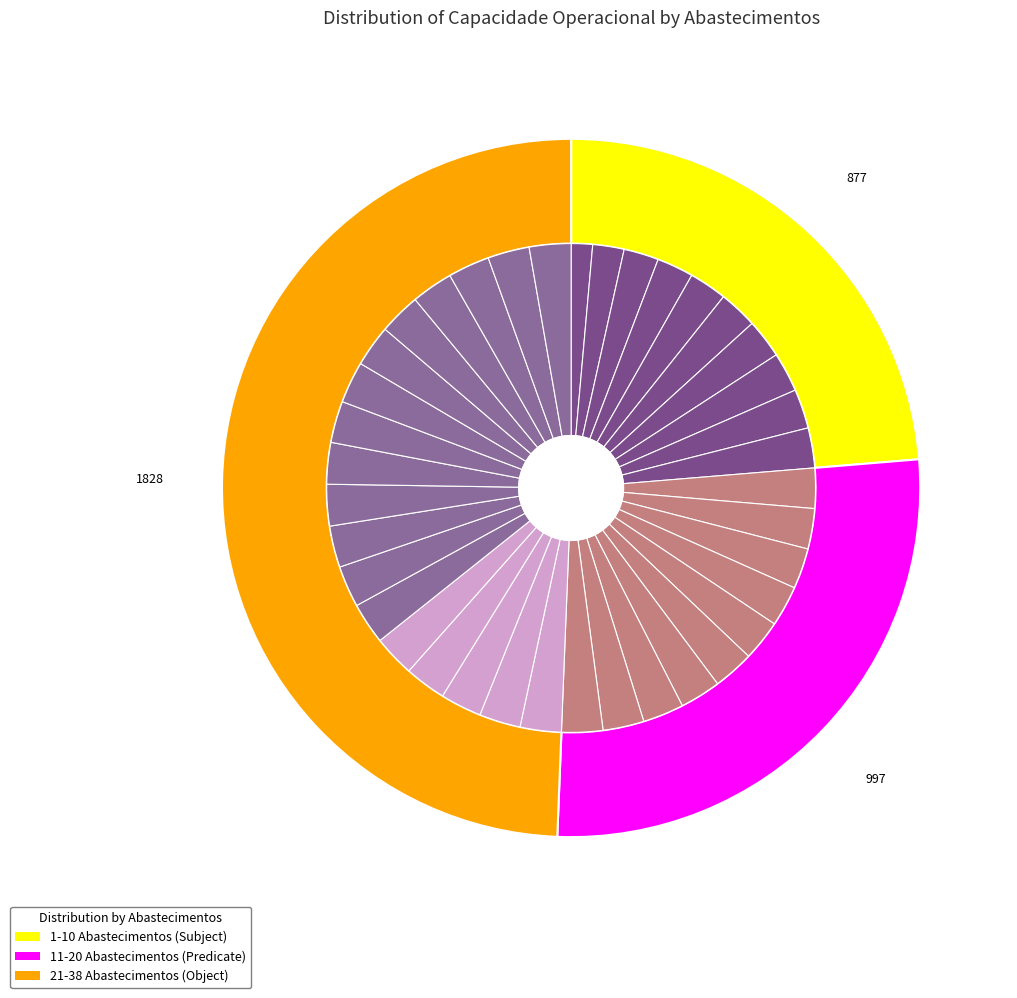

How many segments does this pie chart have?

38